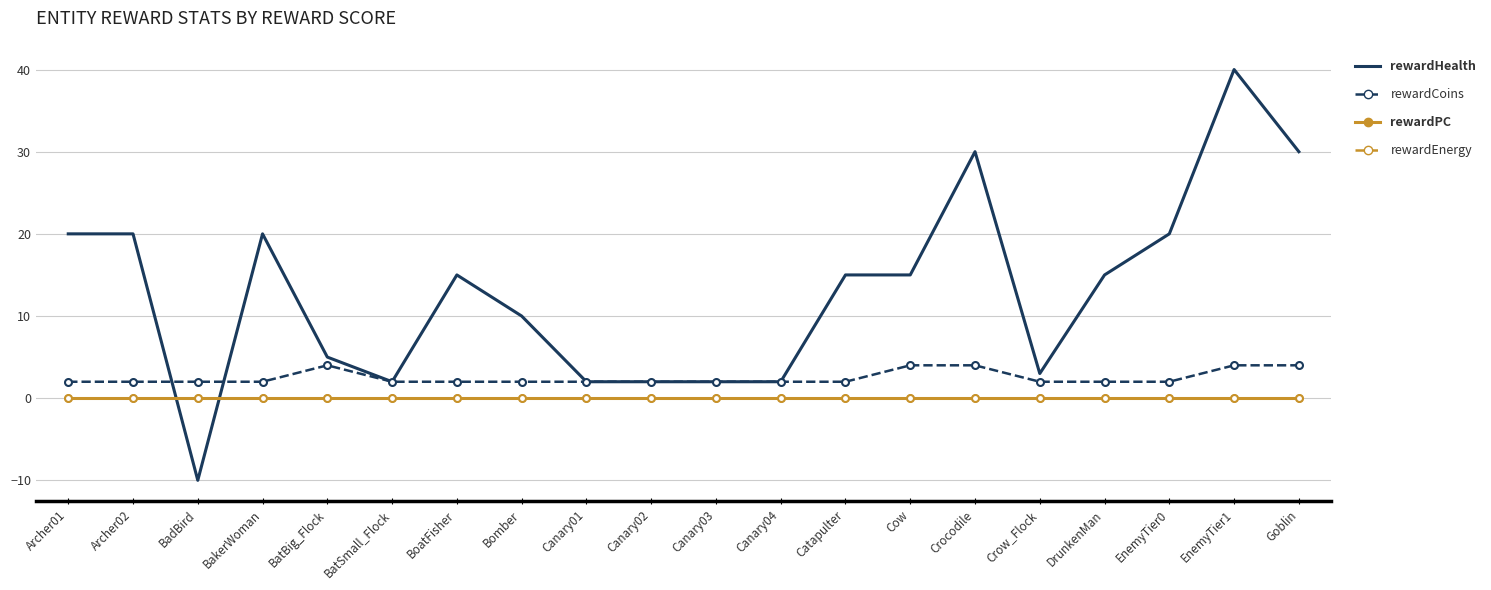

The value of rewardCoins at DrunkenMan is 1. True or false?

False